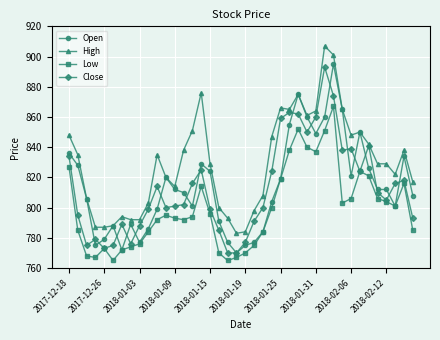

True or false: Open has more than 2 points higher than both neighbors.

True